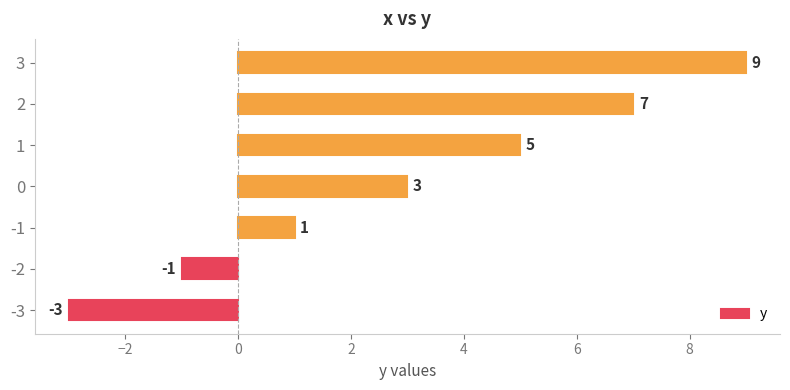

Rank the categories by value from highest to lowest.

3, 2, 1, 0, -1, -2, -3